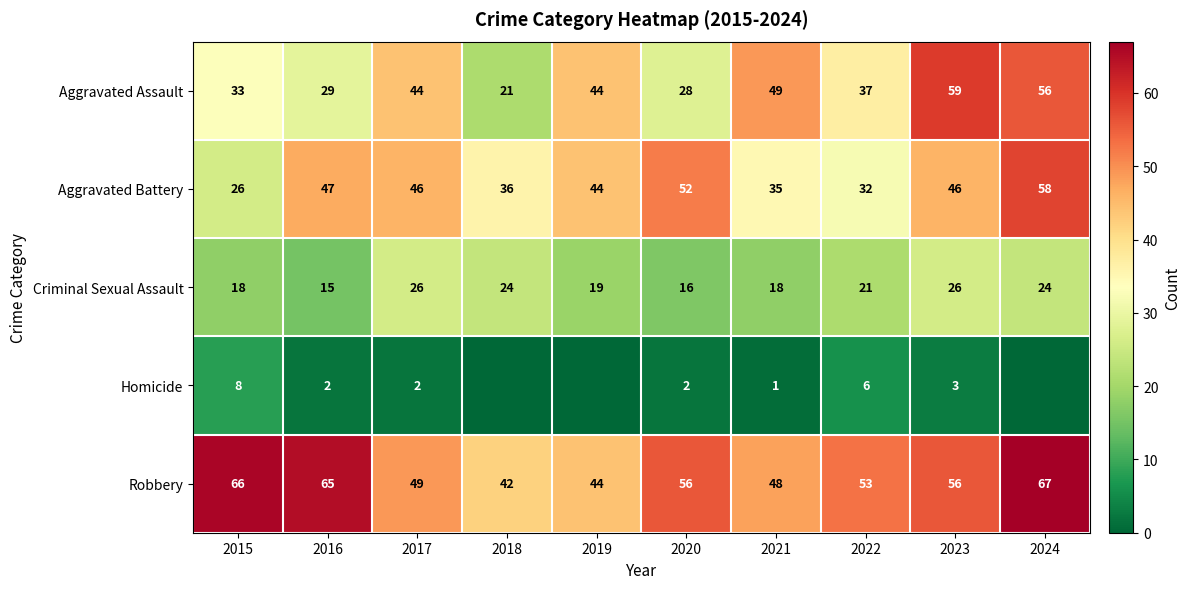

What value does the Aggravated Battery series have at 2015, to the nearest 10?

30